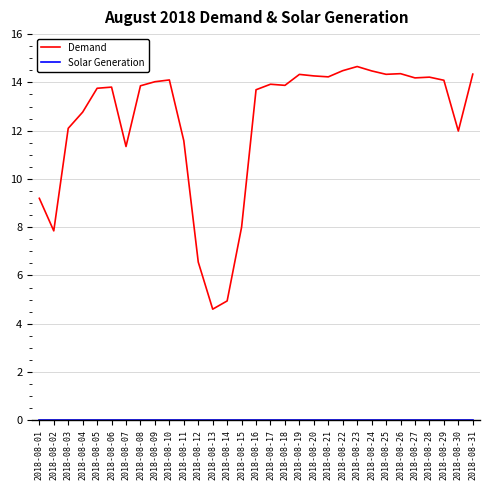

Which series has the largest range (max minus min)?

Demand